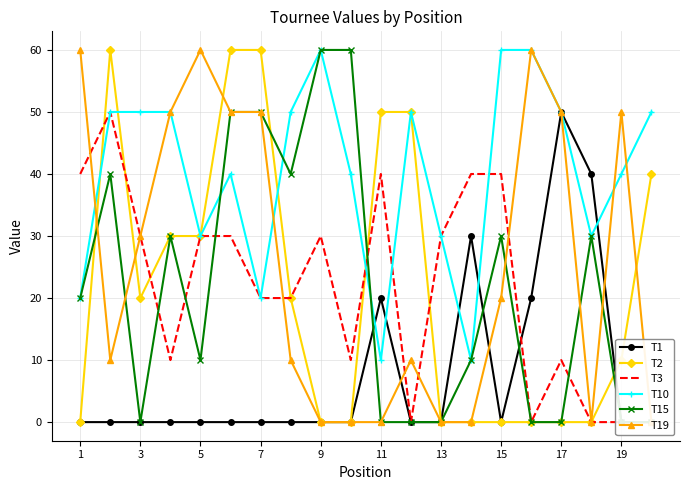

How many values in the T10 series exceed 50?

3